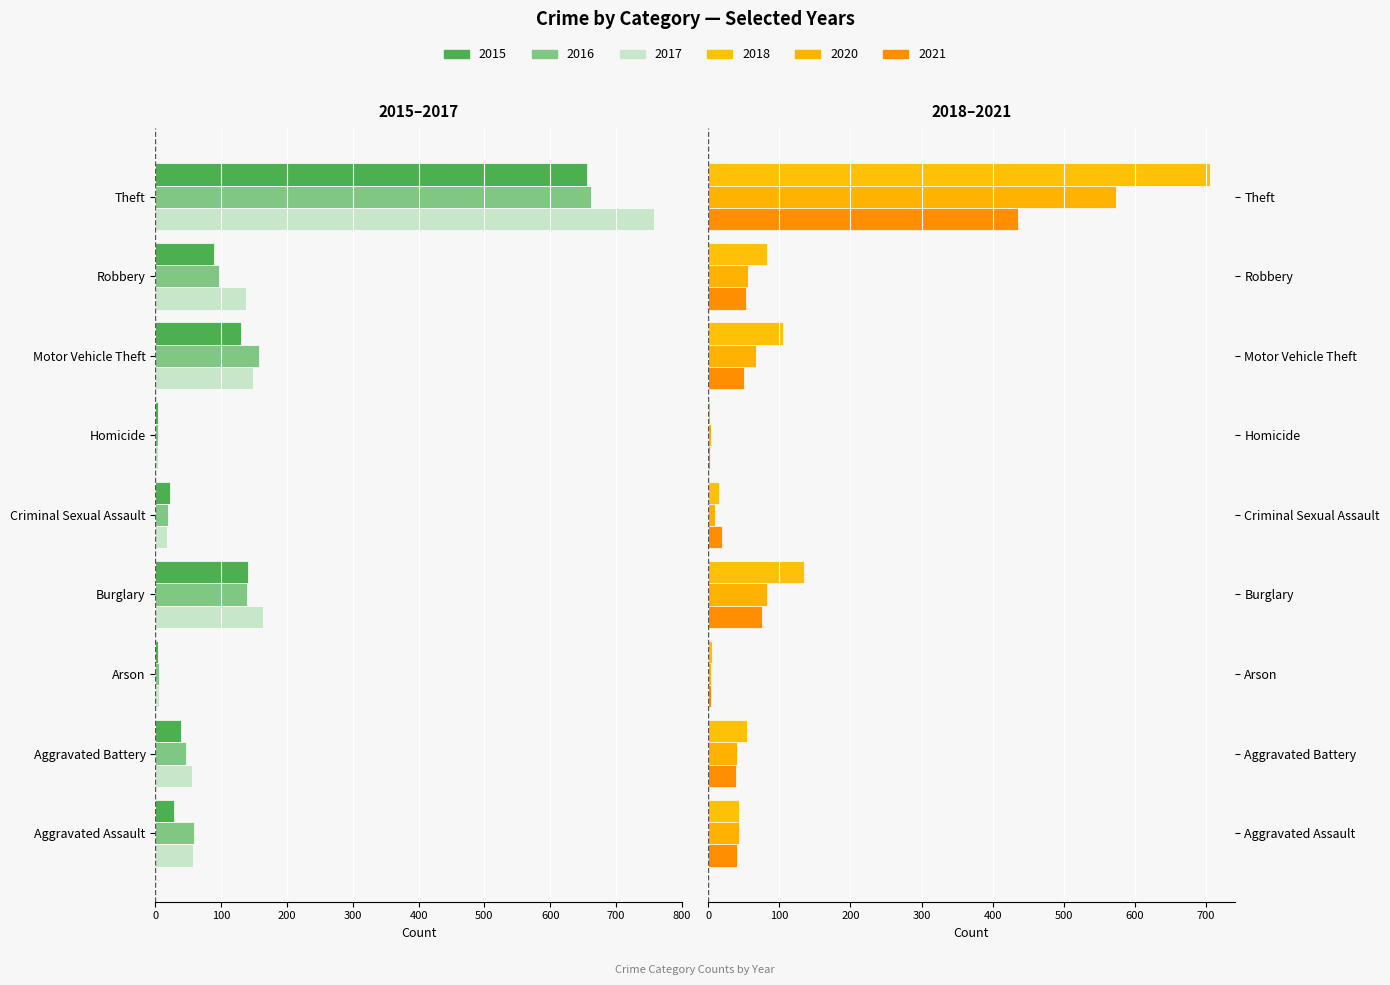

What is the maximum value shown in the chart?

705